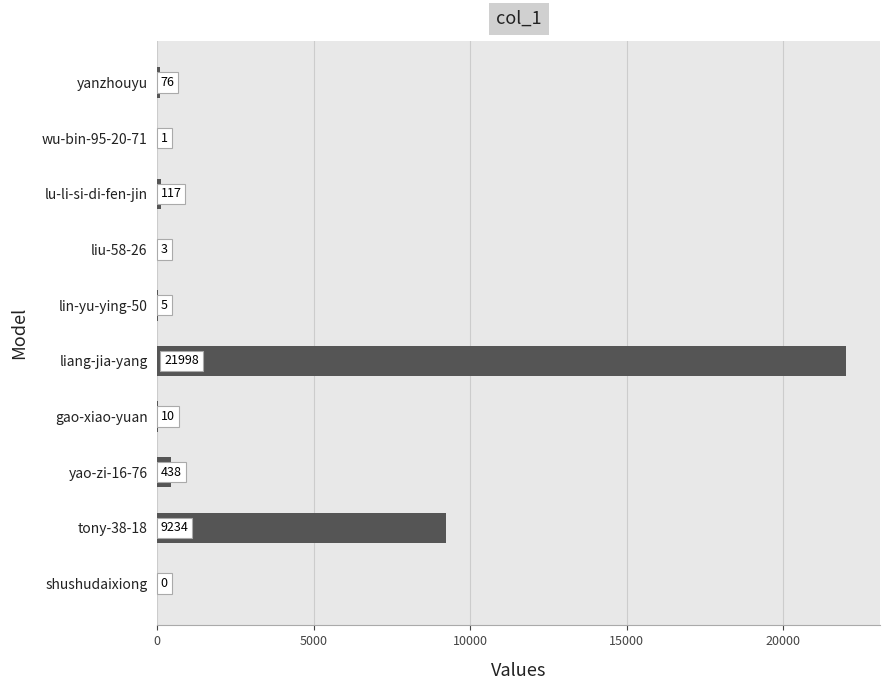

Between shushudaixiong and lu-li-si-di-fen-jin, which is larger?

lu-li-si-di-fen-jin